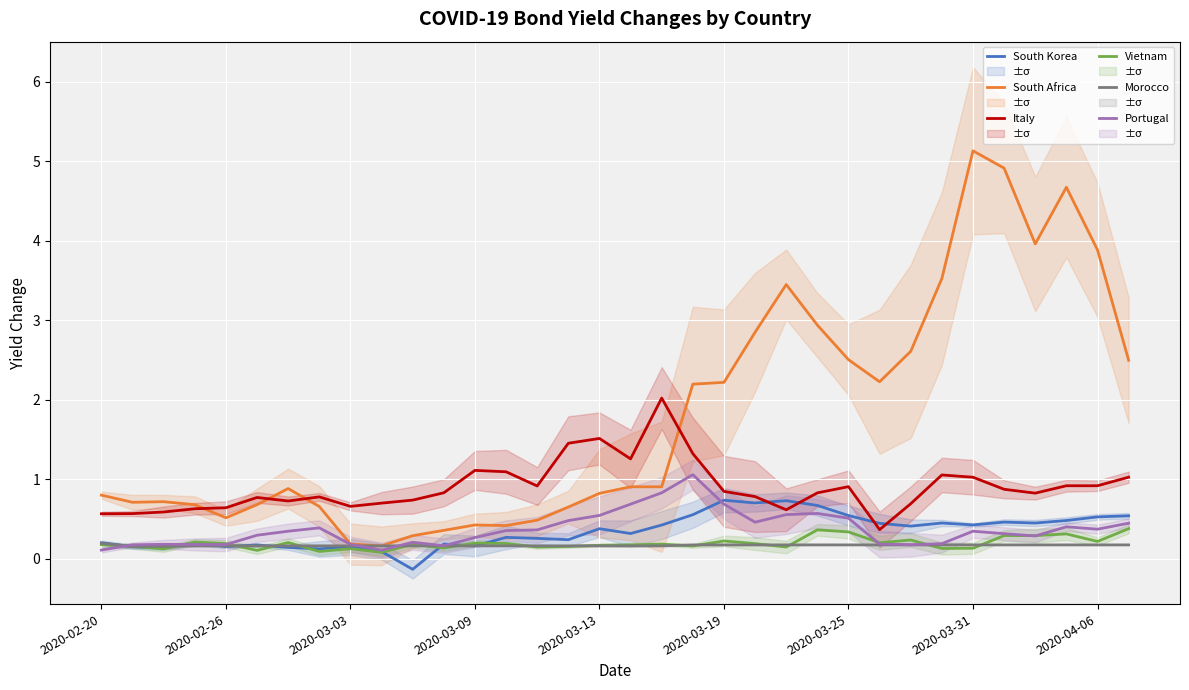

How many lines are shown in the chart?

6